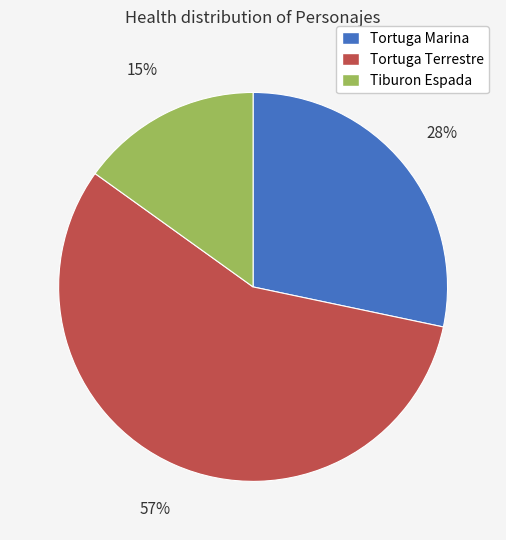

True or false: Tiburon Espada accounts for 28% of the total.

False